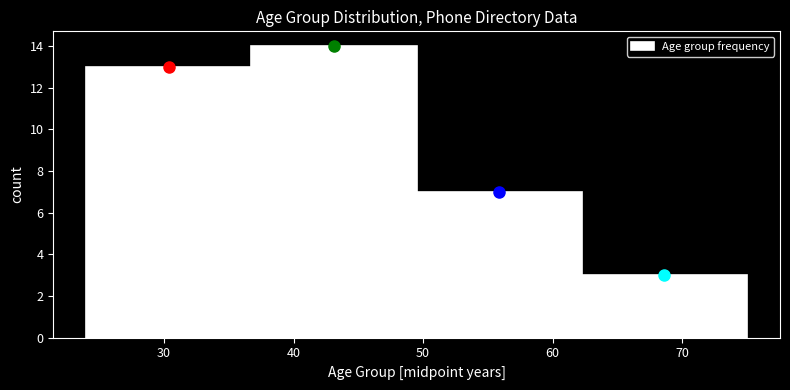

Which range on the x-axis has the tallest bar?

37 to 50